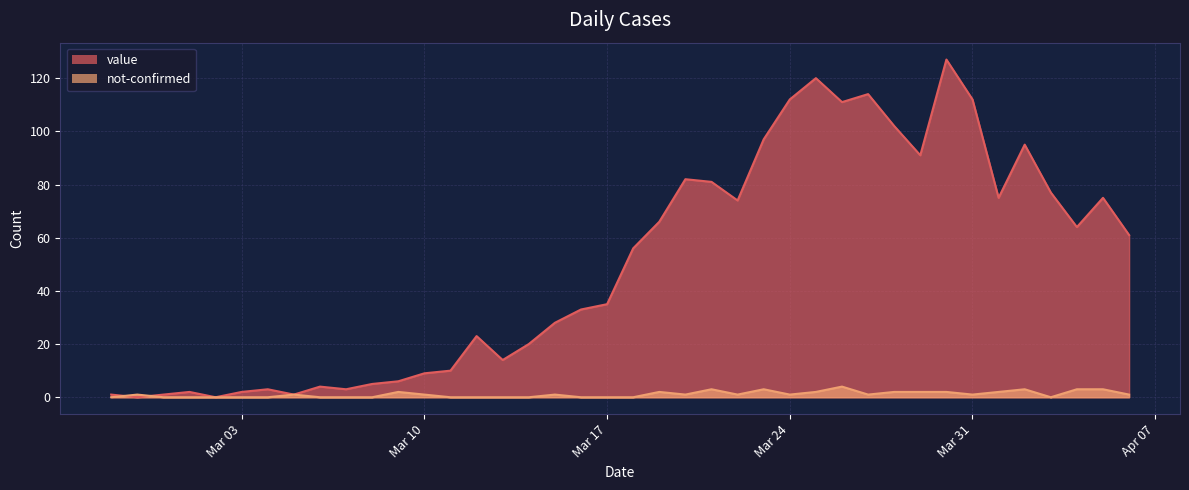

Rank the series by their average value, from highest to lowest.

value, not-confirmed